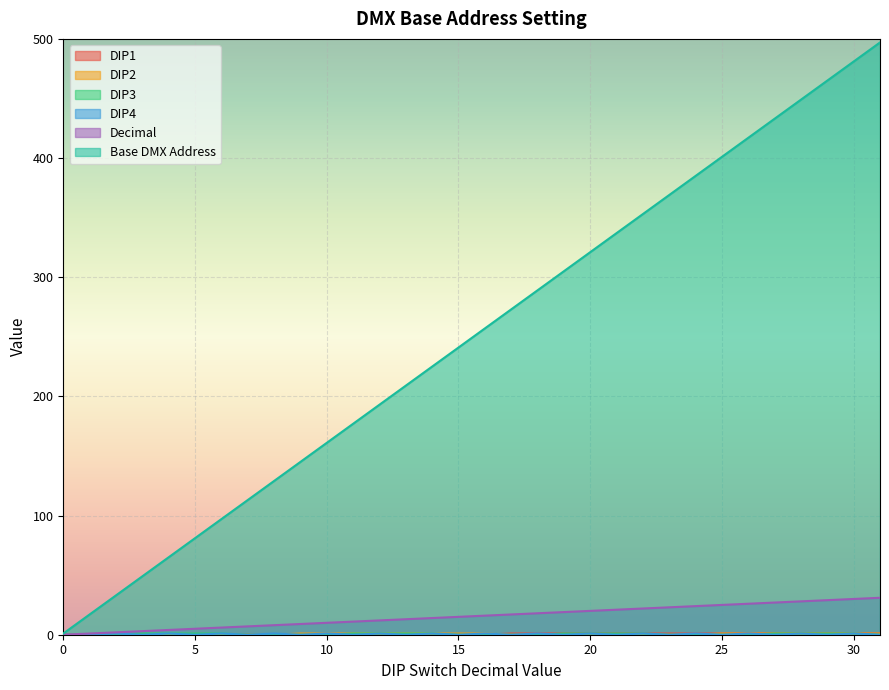

What is the spread (max minus min) of values at 0?

1